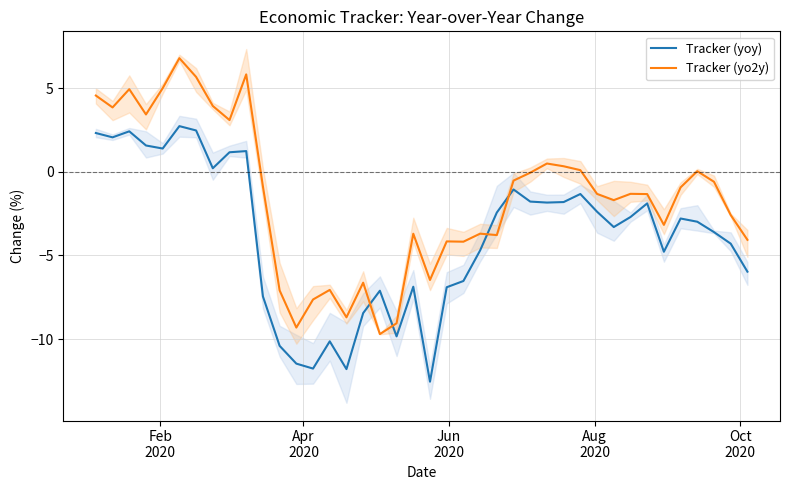

What is the maximum value for Tracker (yo2y)?

6.8